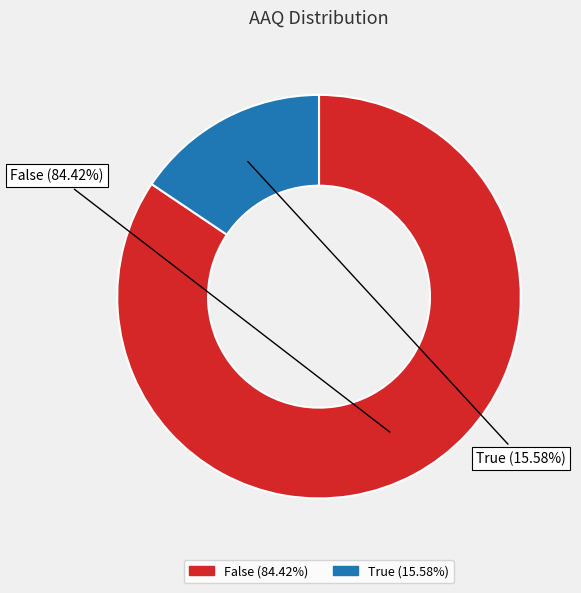

What is the smallest slice in the pie chart?

True